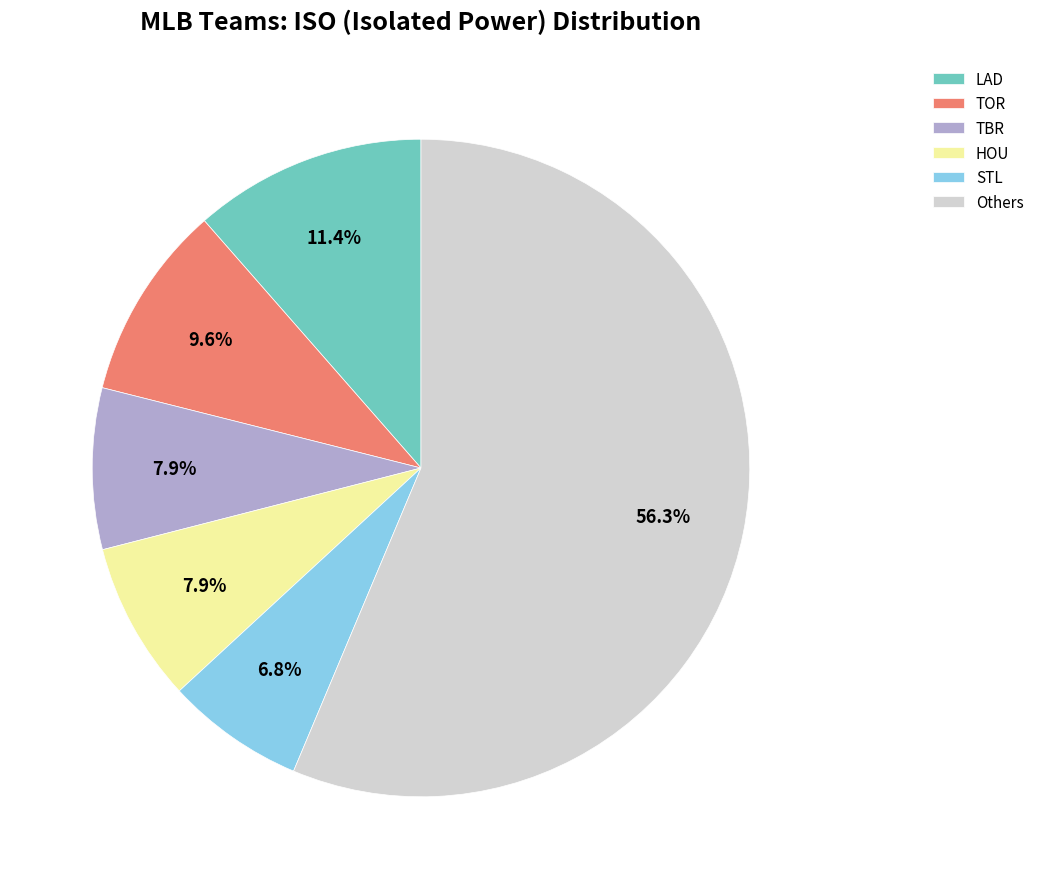

Is the sum of TOR and Others greater than half?

Yes